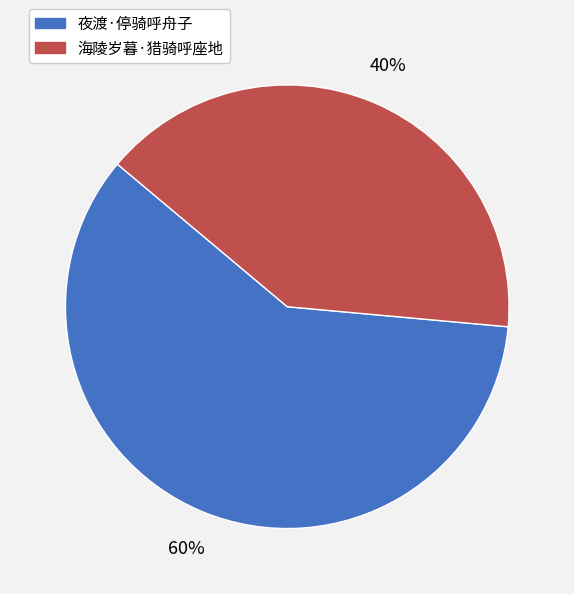

Combined, do 海陵岁暮·猎骑呼座地 and 夜渡·停骑呼舟子 account for over 50%?

Yes